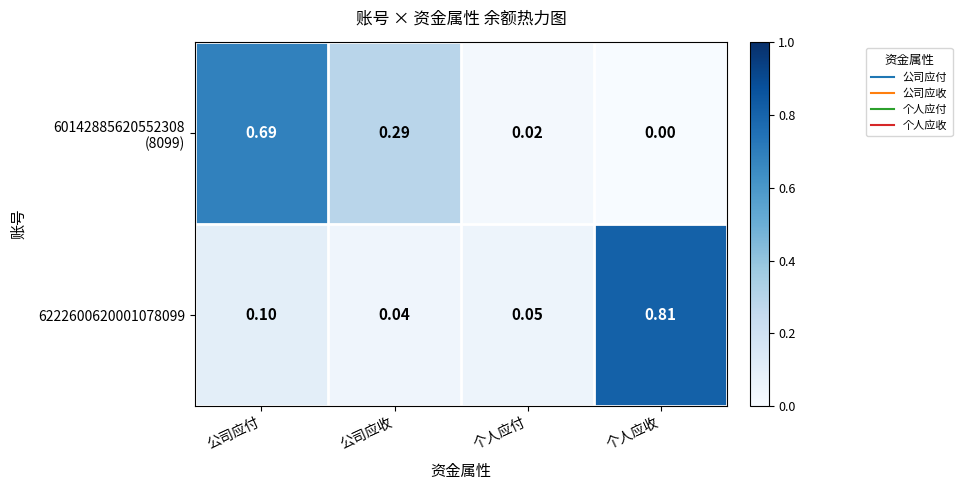

Which series has the widest spread of values?

6222600620001078099